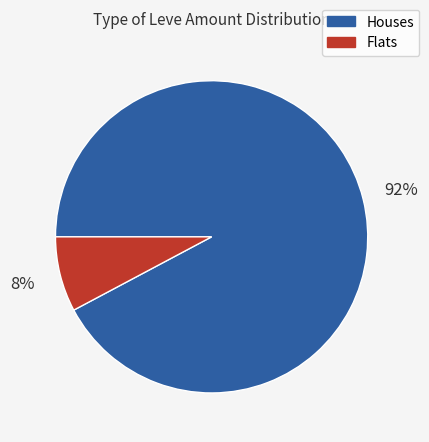

How many slices are in this pie chart?

2